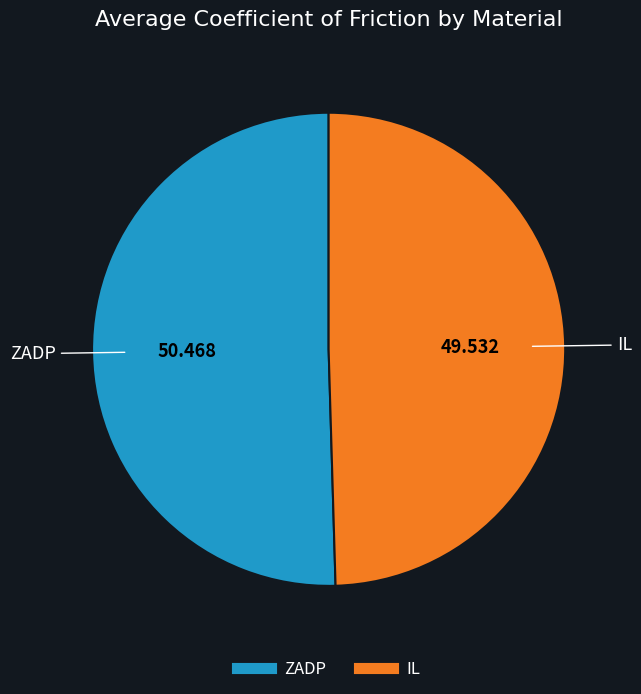

Between IL and ZADP, which is larger?

ZADP